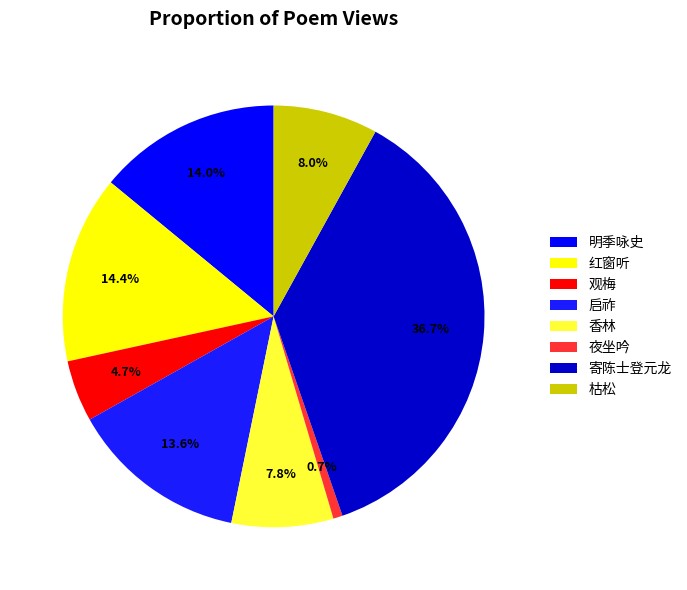

Does any single category account for the majority?

No